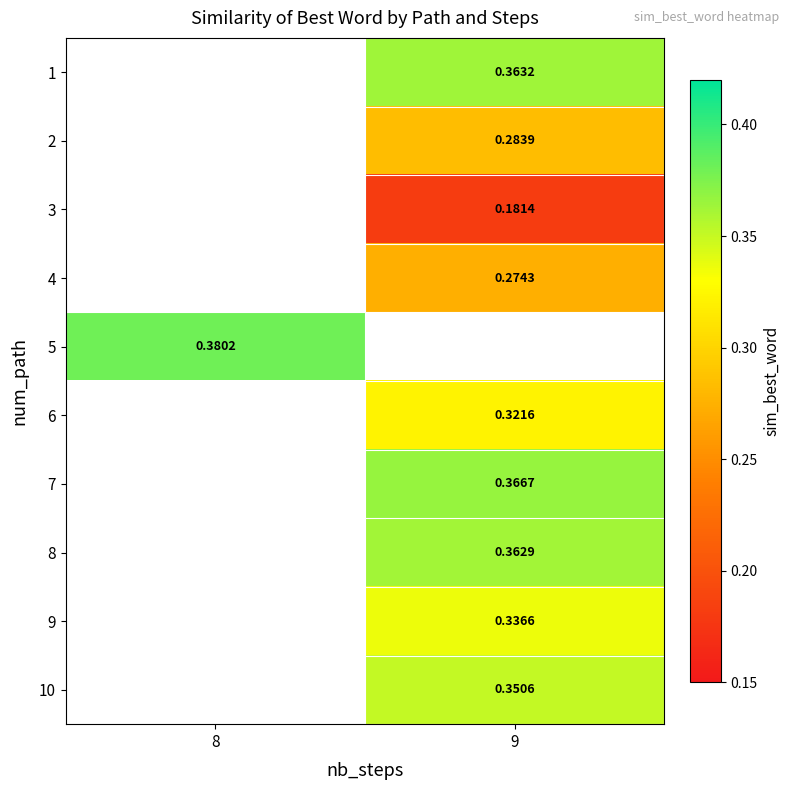

What is the maximum value shown in the chart?

0.4